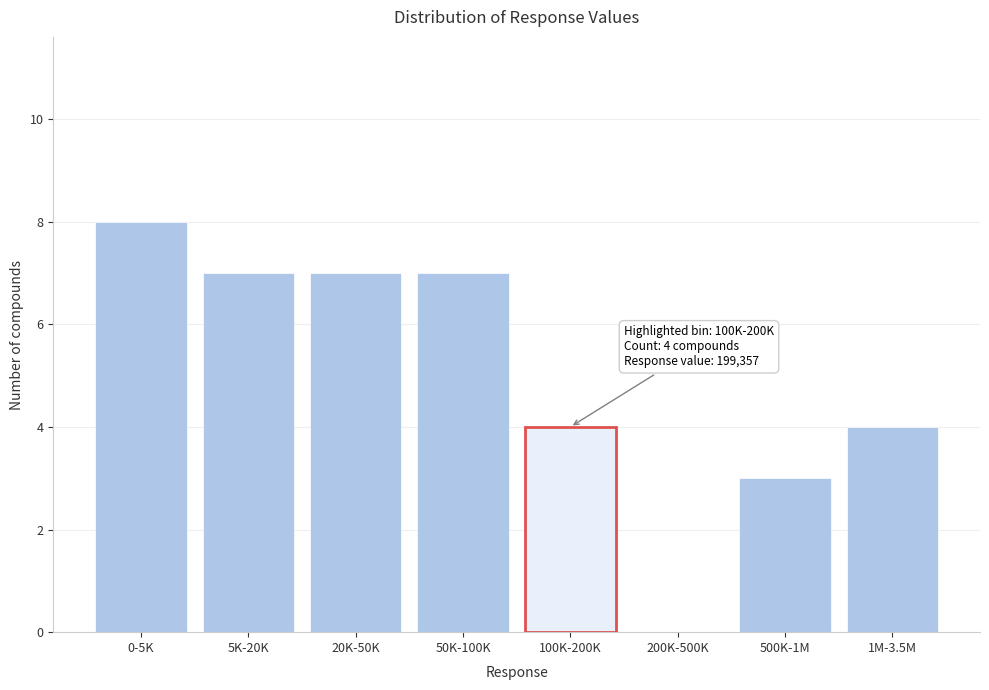

Reading right to left, what are all the values shown in this chart?

1M-3.5M=4	500K-1M=3	200K-500K=0	50K-100K=7	20K-50K=7	5K-20K=7	0-5K=8